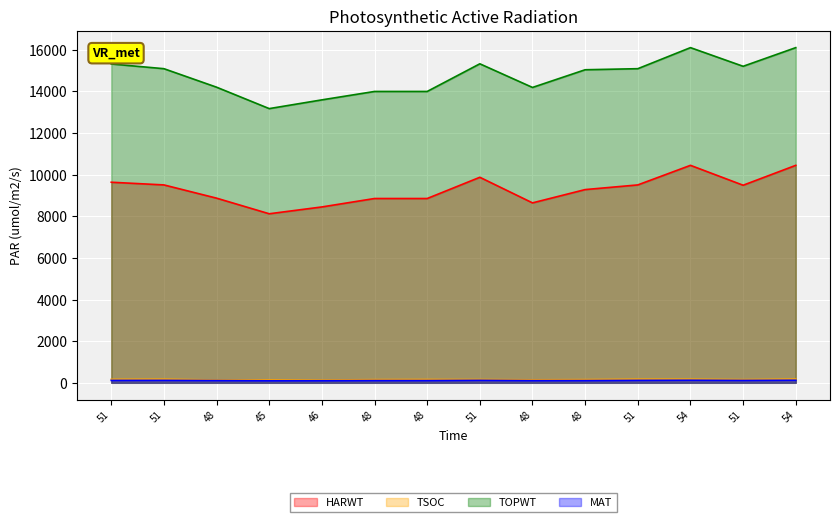

How many lines are shown in the chart?

4